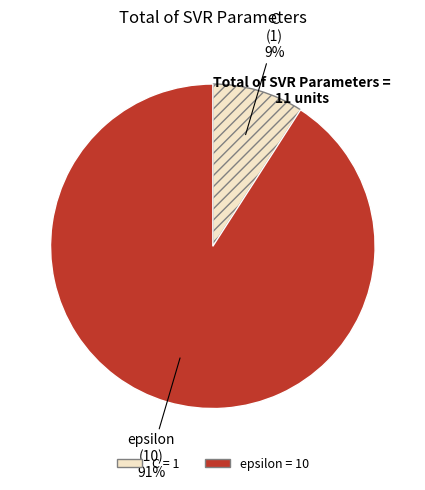

Which category has the biggest portion of the pie?

epsilon